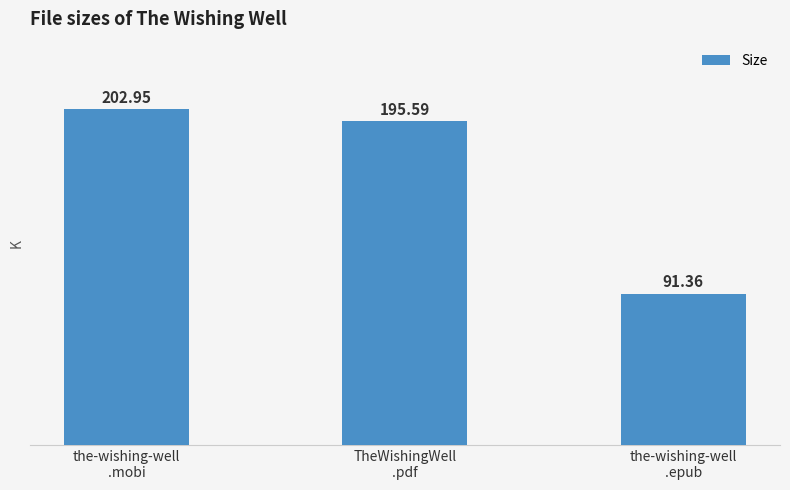

What position from the left is TheWishingWell
.pdf?

2